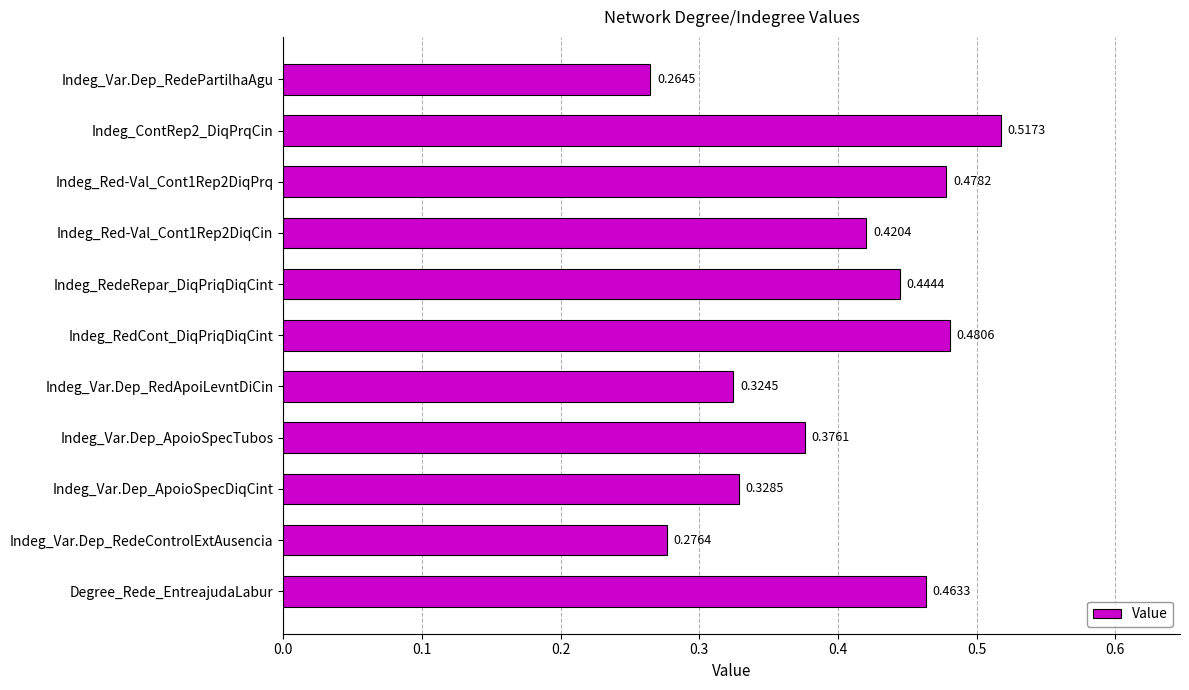

At which label is the value closest to 0?

Indeg_Var.Dep_RedePartilhaAgu